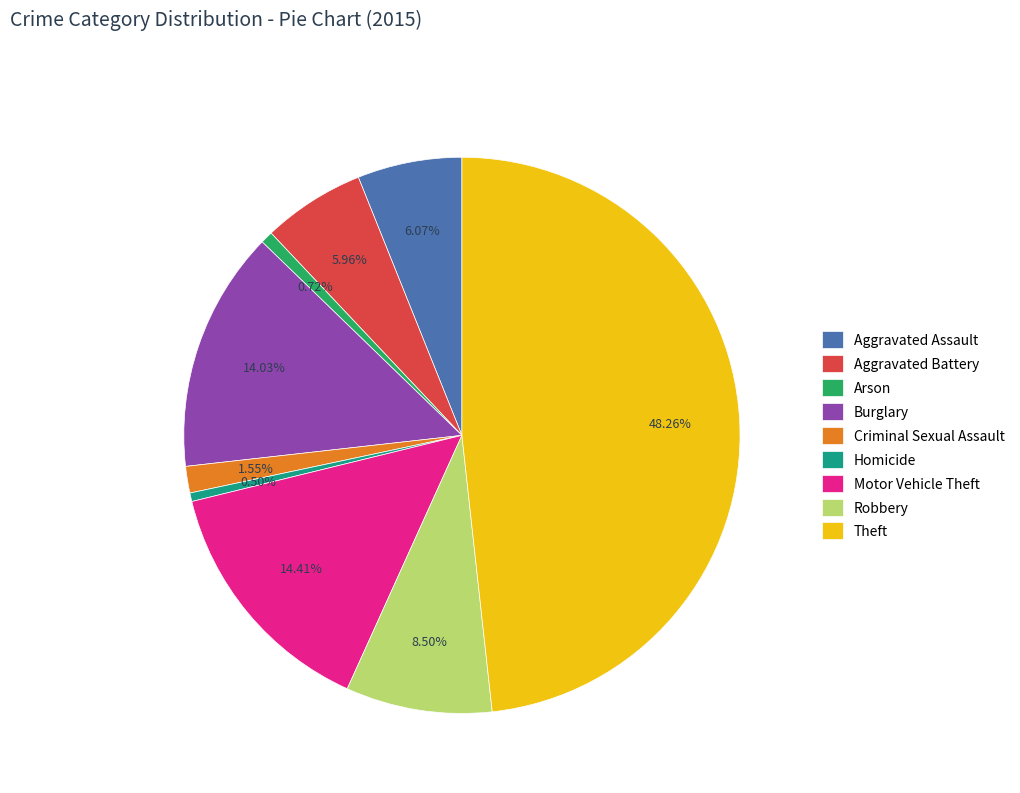

Which has a higher value, Criminal Sexual Assault or Homicide?

Criminal Sexual Assault